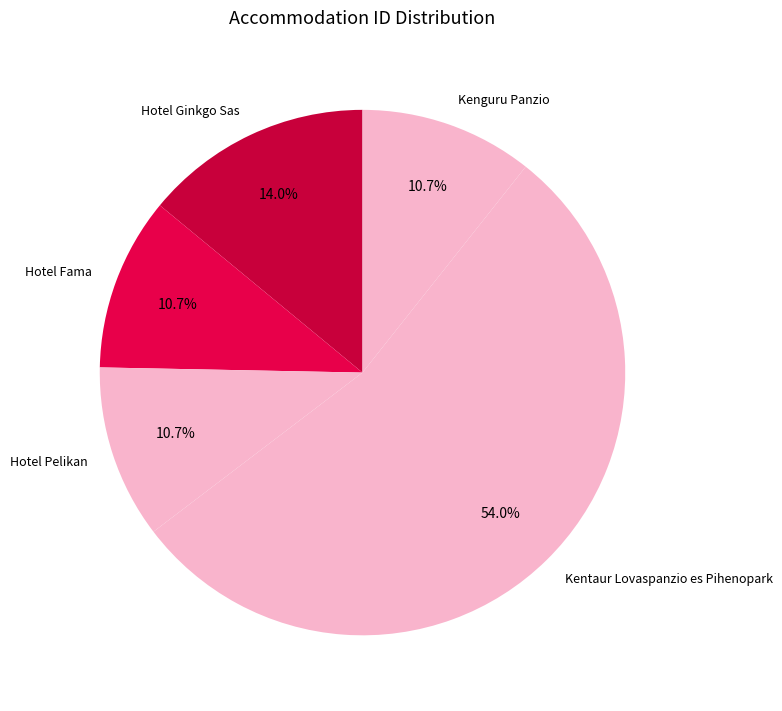

The Kenguru Panzio slice represents 11% of the pie. True or false?

True